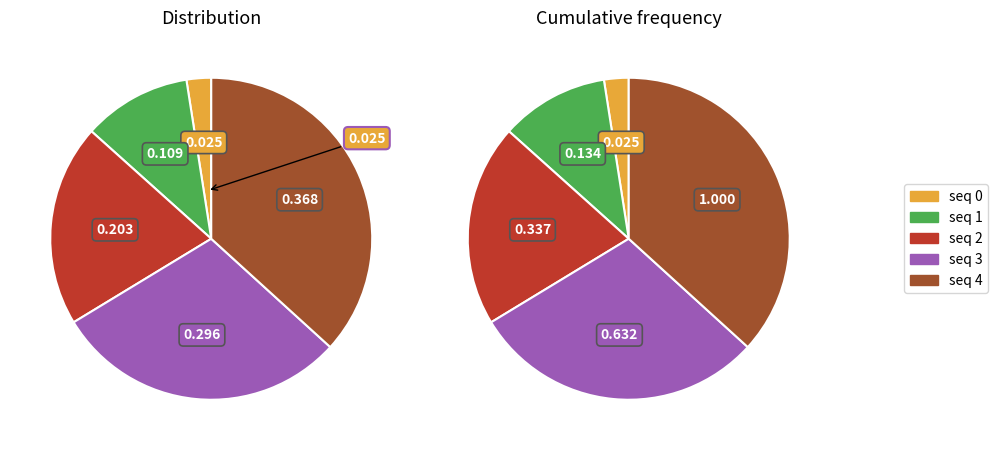

How many segments does this pie chart have?

5